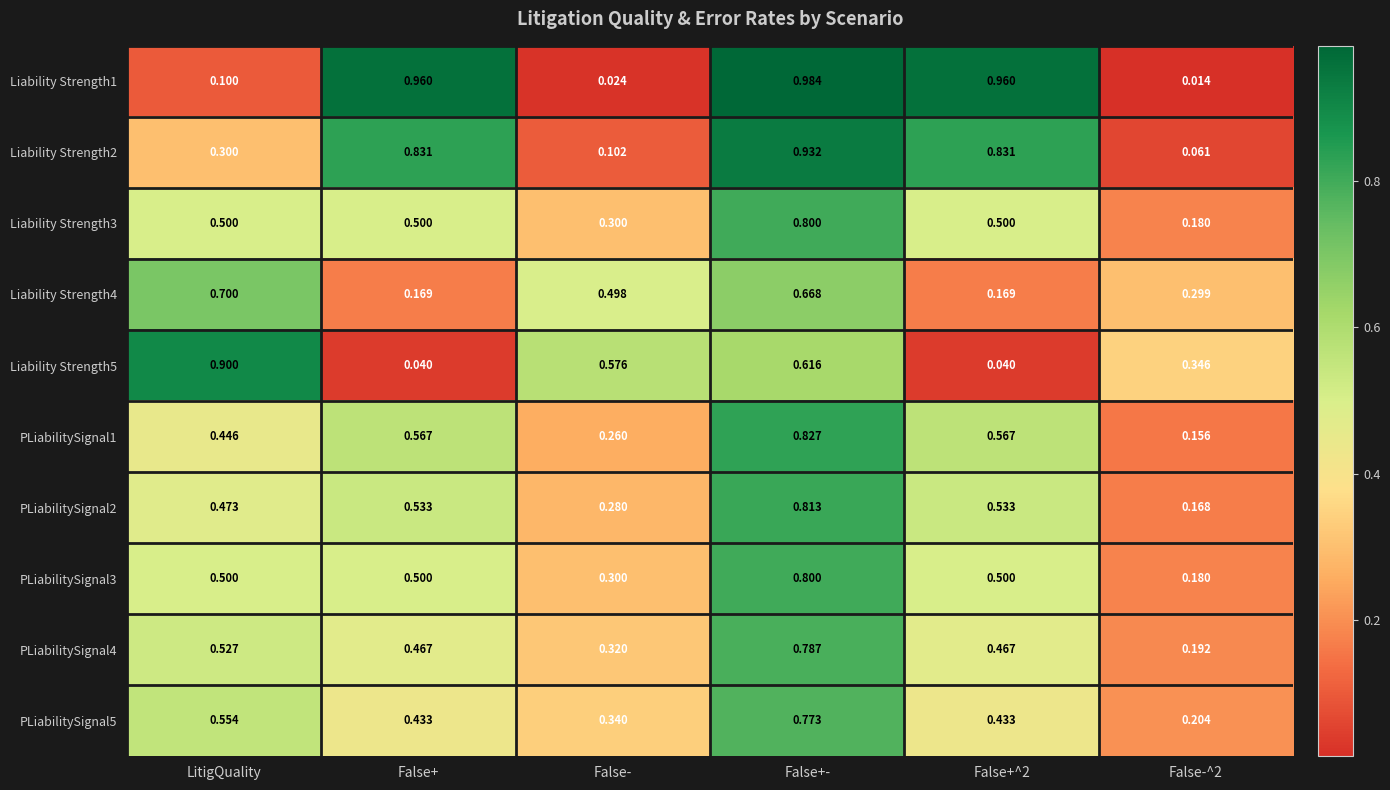

At which category does the chart reach its minimum across all series?

False-^2